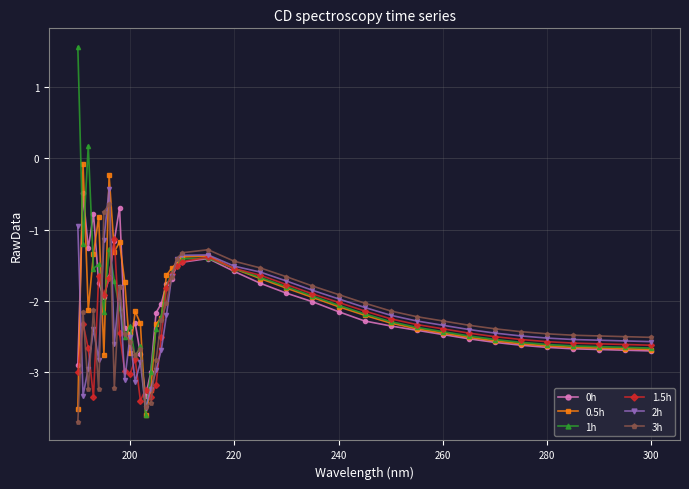

What is the value of the 0h point at the 4th from the left?

-0.8